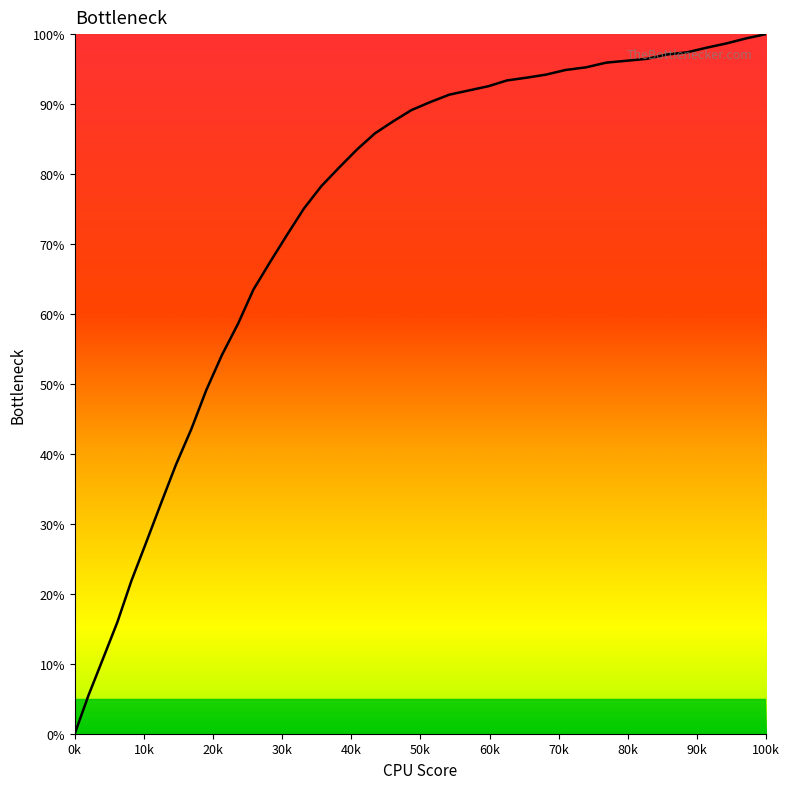

What is the difference between the maximum and minimum values?

100.0